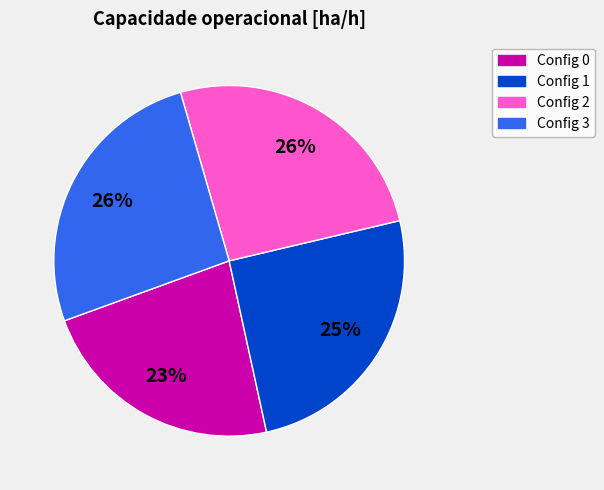

Which slice is the smallest?

Config 0